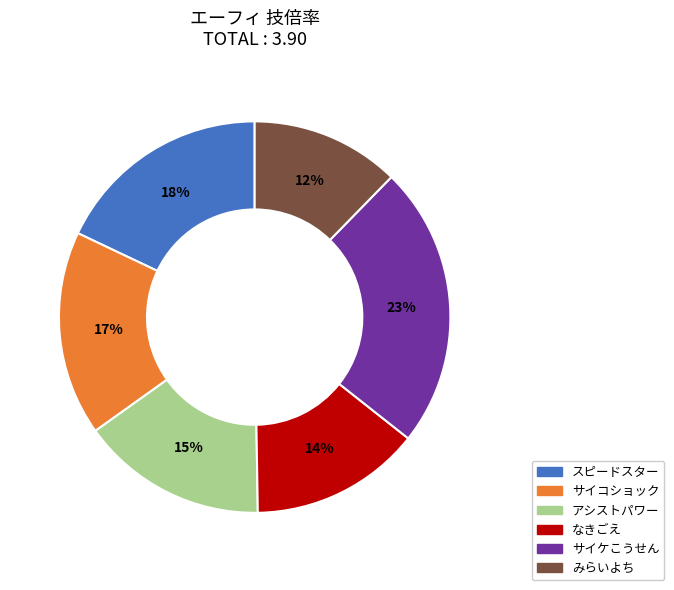

What percentage is the みらいよち slice, to the nearest percent?

12%